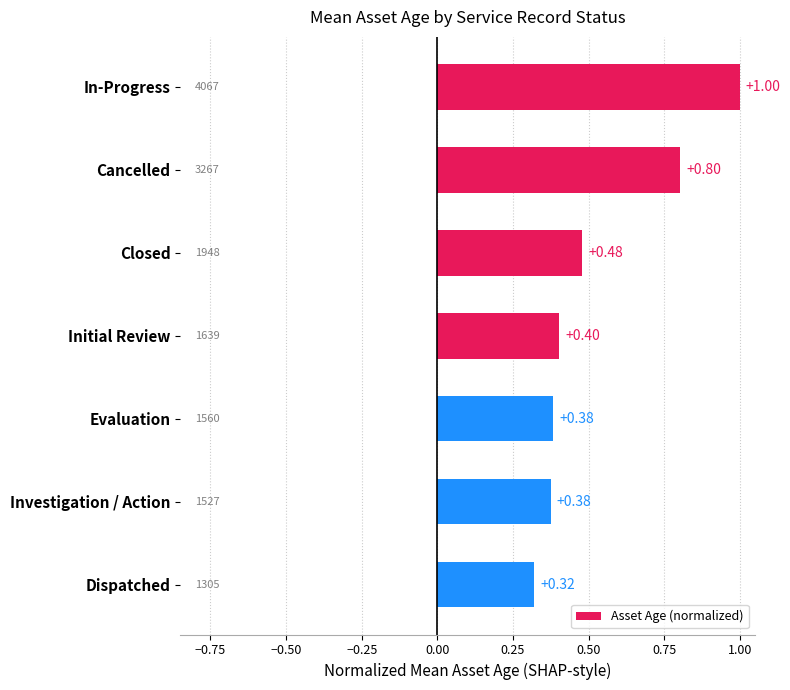

Count the values in the range 0 to 1.

7